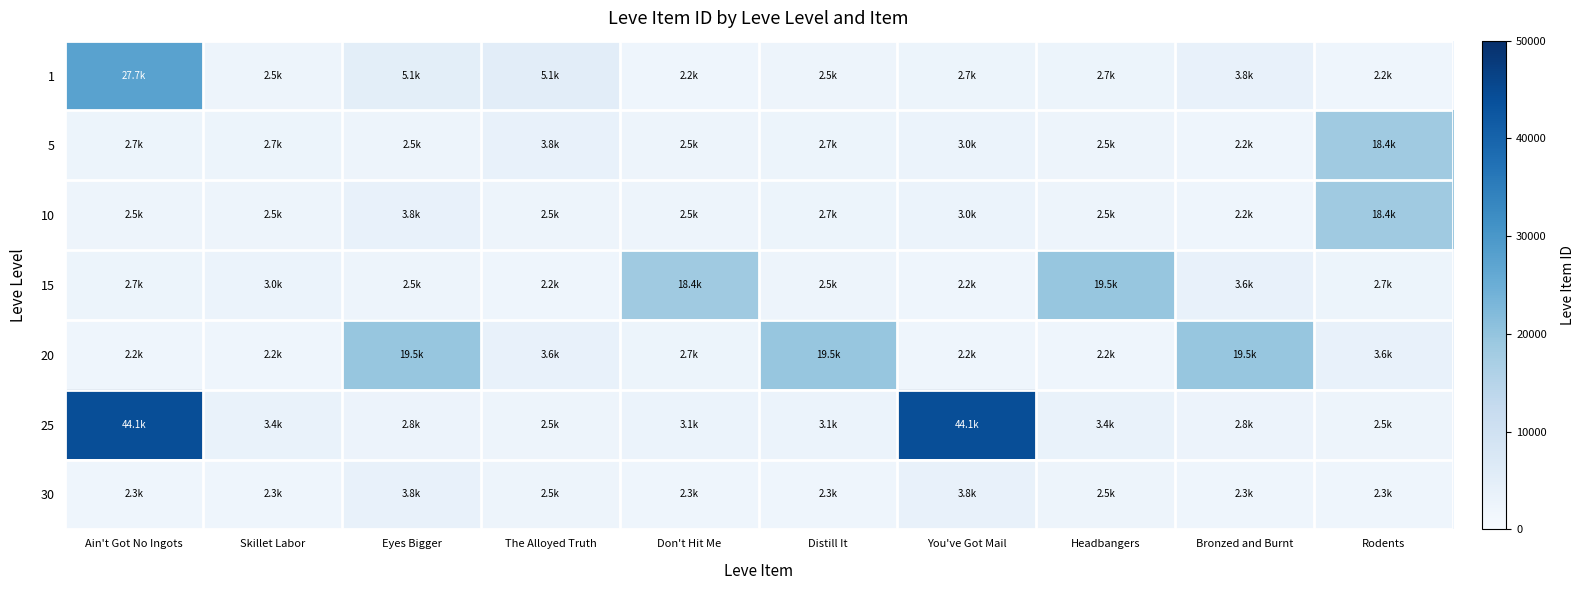

Reading left to right, transcribe all the data shown in this chart.

1: Ain't Got No Ingots=27713	Skillet Labor=2494	Eyes Bigger=5071	The Alloyed Truth=5091	Don't Hit Me=2226	Distill It=2470	You've Got Mail=2680	Headbangers=2662	Bronzed and Burnt=3767	Rodents=2230
5: Ain't Got No Ingots=2656	Skillet Labor=2673	Eyes Bigger=2496	The Alloyed Truth=3775	Don't Hit Me=2495	Distill It=2680	You've Got Mail=3045	Headbangers=2497	Bronzed and Burnt=2236	Rodents=18363
10: Ain't Got No Ingots=2471	Skillet Labor=2496	Eyes Bigger=3775	The Alloyed Truth=2495	Don't Hit Me=2470	Distill It=2673	You've Got Mail=3045	Headbangers=2497	Bronzed and Burnt=2236	Rodents=18363
15: Ain't Got No Ingots=2680	Skillet Labor=3045	Eyes Bigger=2497	The Alloyed Truth=2236	Don't Hit Me=18363	Distill It=2471	You've Got Mail=2239	Headbangers=19534	Bronzed and Burnt=3557	Rodents=2712
20: Ain't Got No Ingots=2241	Skillet Labor=2239	Eyes Bigger=19534	The Alloyed Truth=3557	Don't Hit Me=2712	Distill It=19533	You've Got Mail=2241	Headbangers=2239	Bronzed and Burnt=19534	Rodents=3557
25: Ain't Got No Ingots=44147	Skillet Labor=3352	Eyes Bigger=2753	The Alloyed Truth=2473	Don't Hit Me=3068	Distill It=3096	You've Got Mail=44147	Headbangers=3352	Bronzed and Burnt=2753	Rodents=2473
30: Ain't Got No Ingots=2260	Skillet Labor=2257	Eyes Bigger=3833	The Alloyed Truth=2501	Don't Hit Me=2260	Distill It=2257	You've Got Mail=3833	Headbangers=2501	Bronzed and Burnt=2260	Rodents=2257